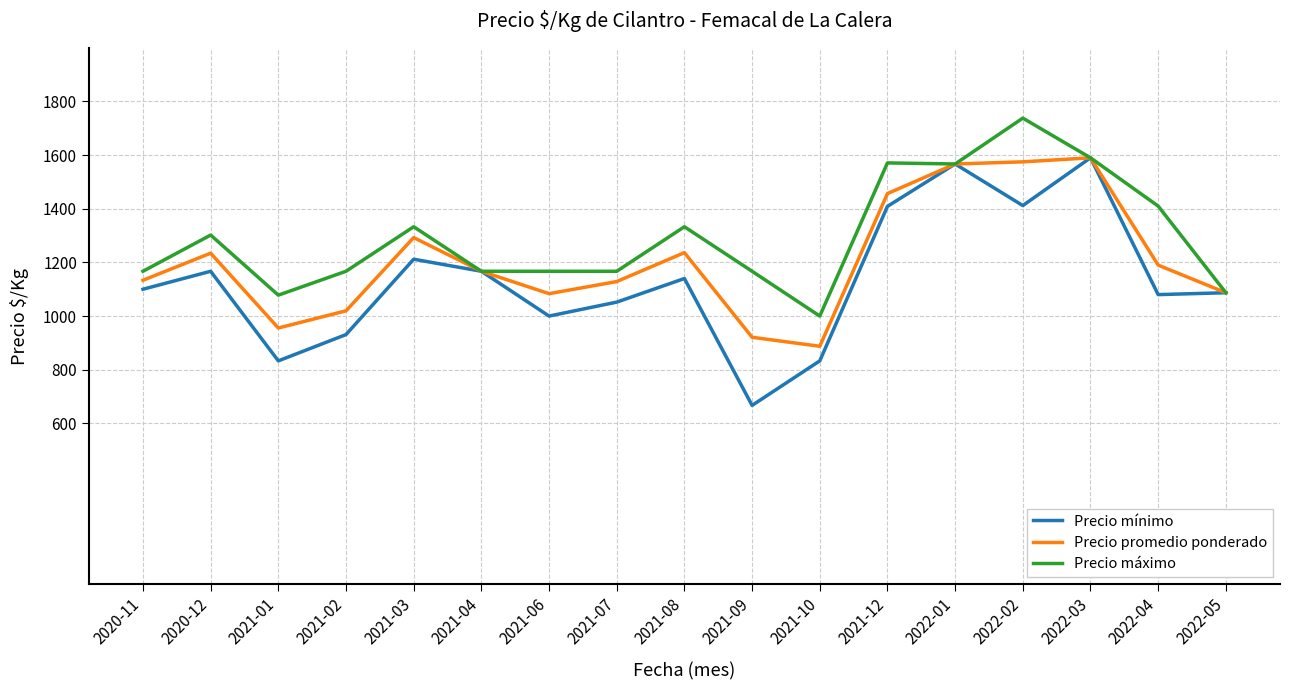

Read the Precio máximo value at 2020-11.

1167.0